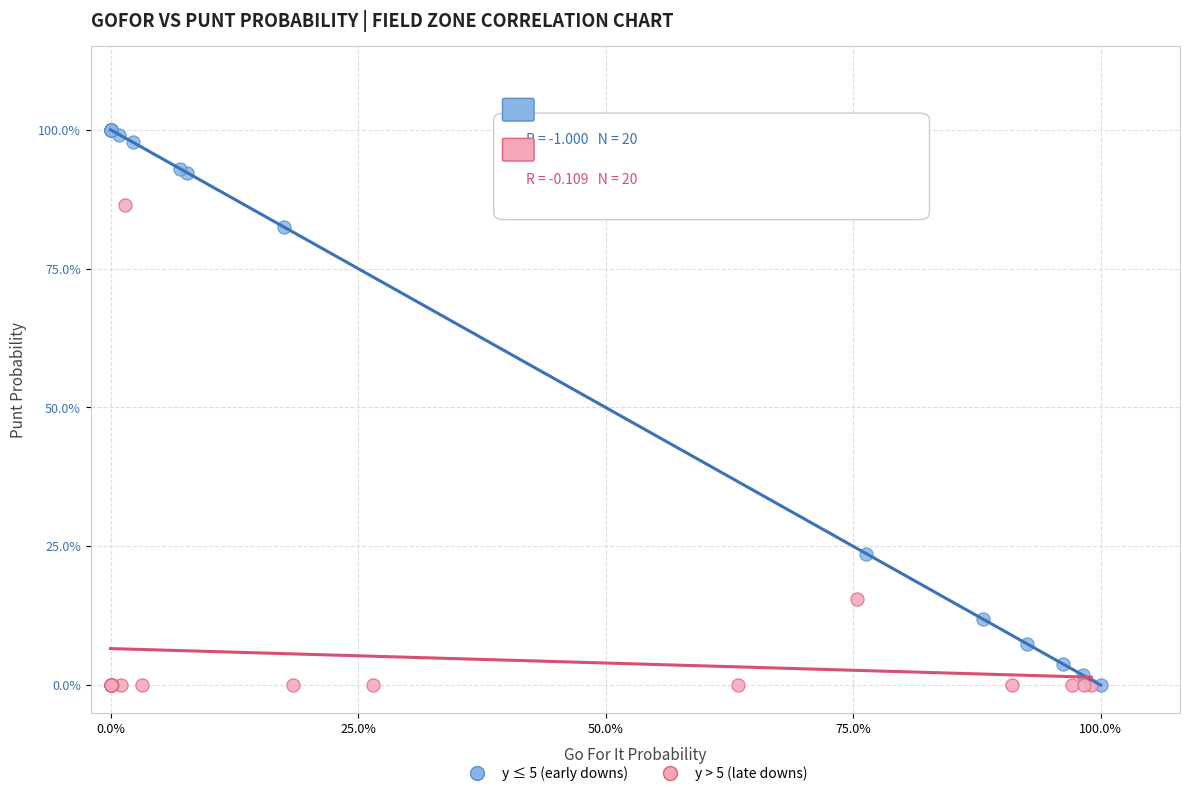

What are all the series names shown in the legend?

y ≤ 5 (early downs), y > 5 (late downs)